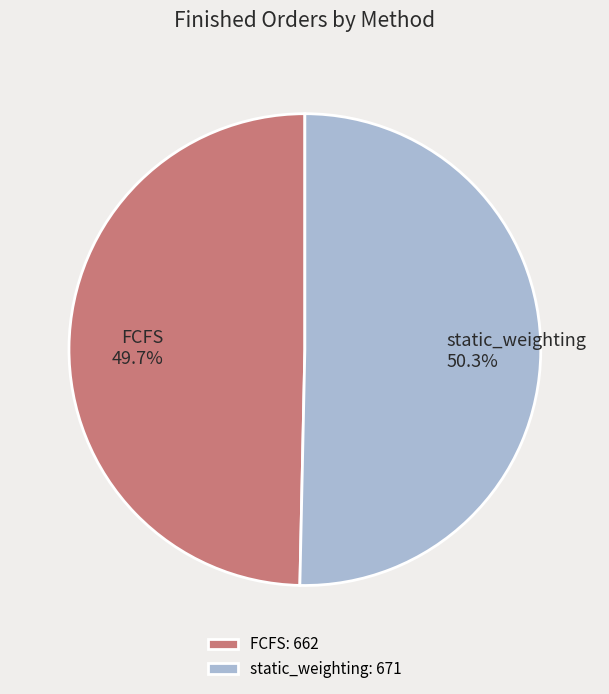

How many segments does this pie chart have?

2